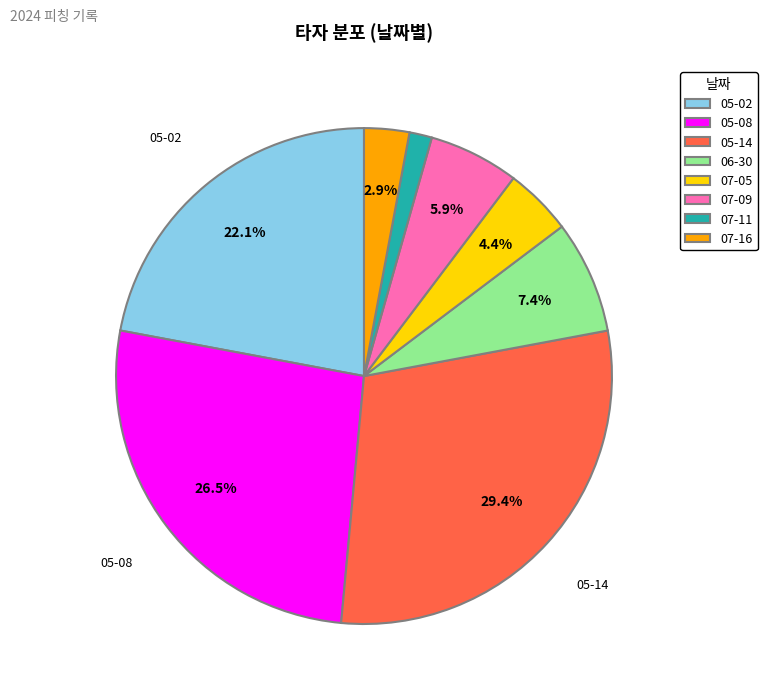

What is the largest slice in the pie chart?

05-14